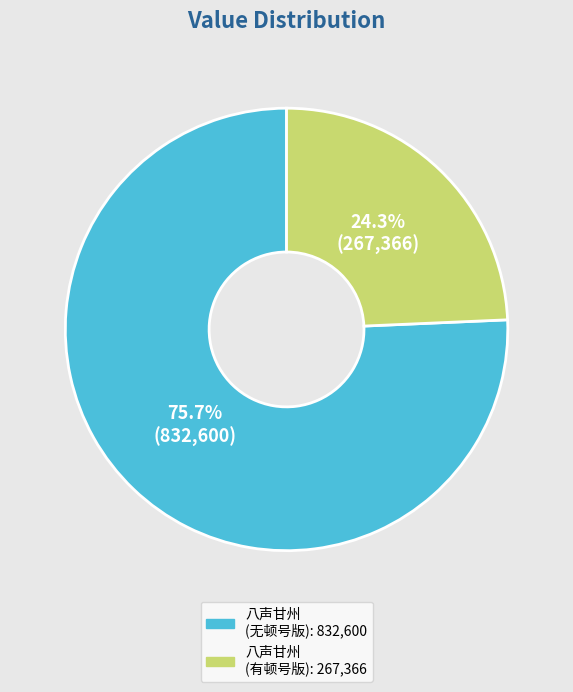

Does any single category account for the majority?

Yes